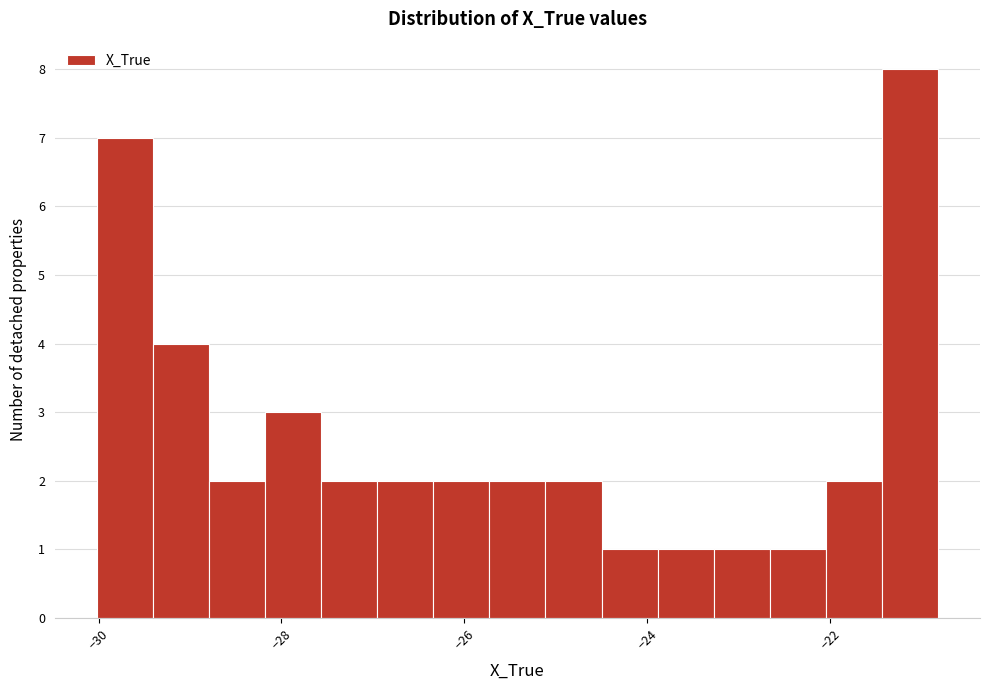

Read against the x-axis, roughly where is the centre of the tallest bar?

-21.2